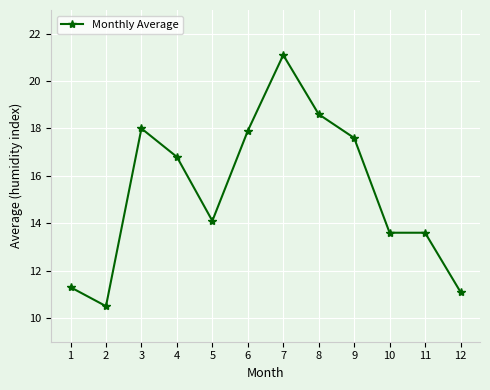

What is the sum of the values at 9 and 7?

38.7